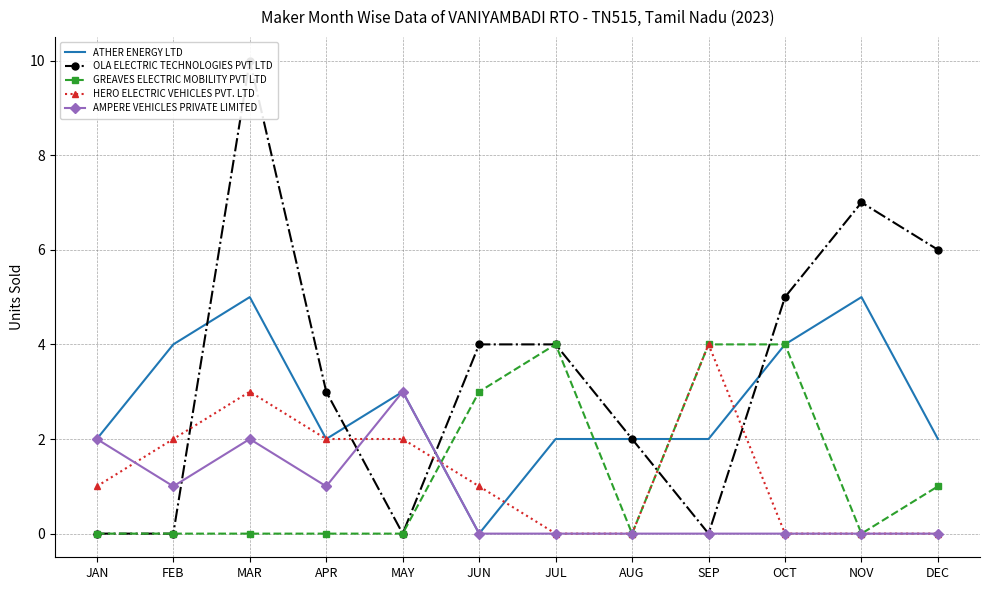

How many intersections are there between HERO ELECTRIC VEHICLES PVT. LTD and GREAVES ELECTRIC MOBILITY PVT LTD?

1